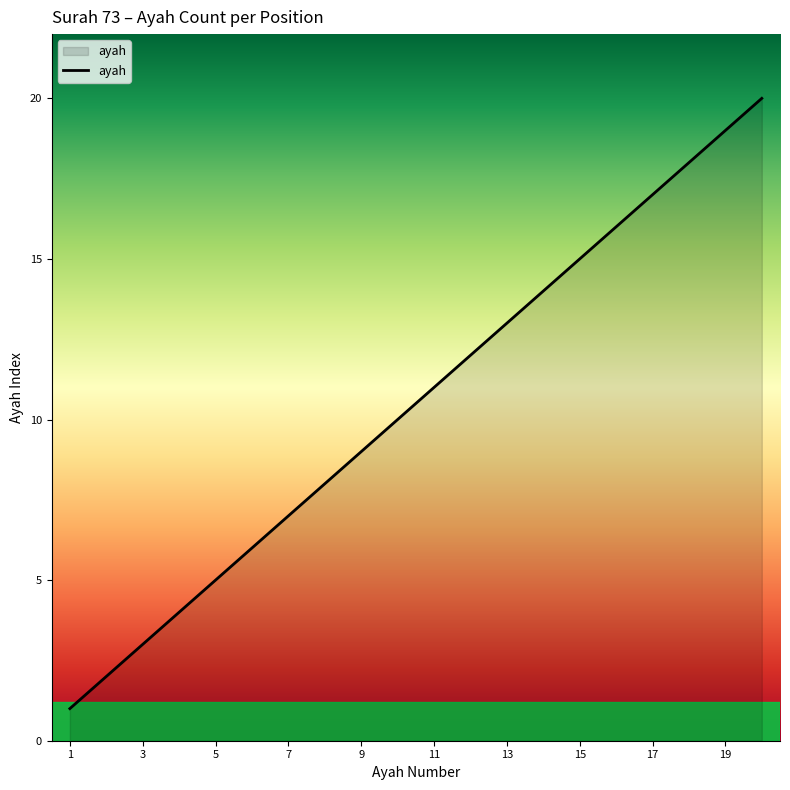

Reading right to left, what are all the values shown in this chart?

20	19	18	17	16	15	14	13	12	11	10	9	8	7	6	5	4	3	2	1